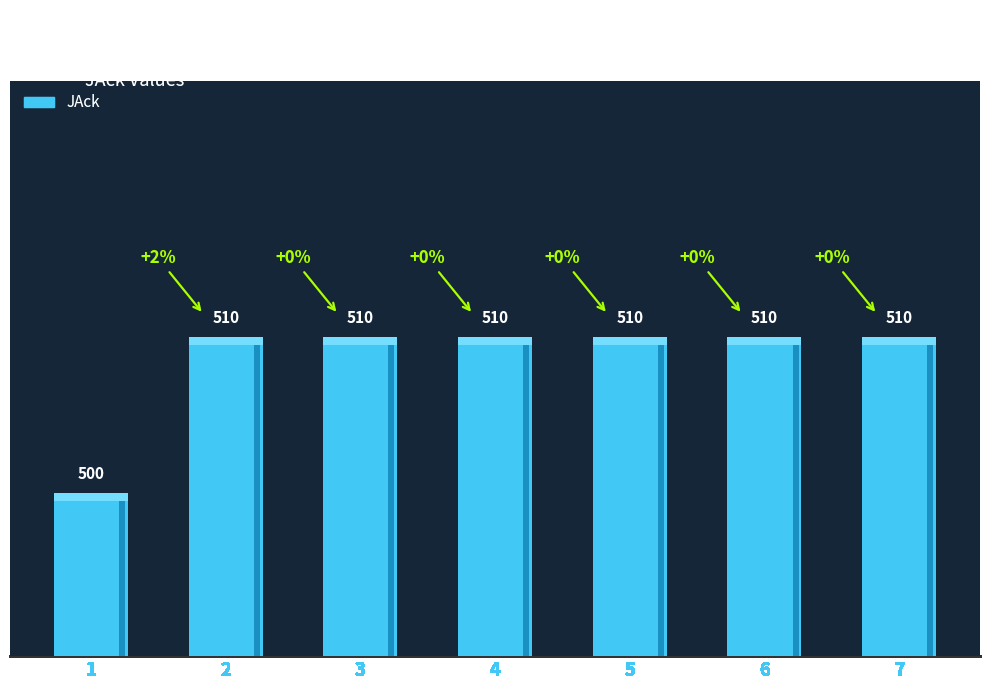

Does the chart contain any negative values?

No